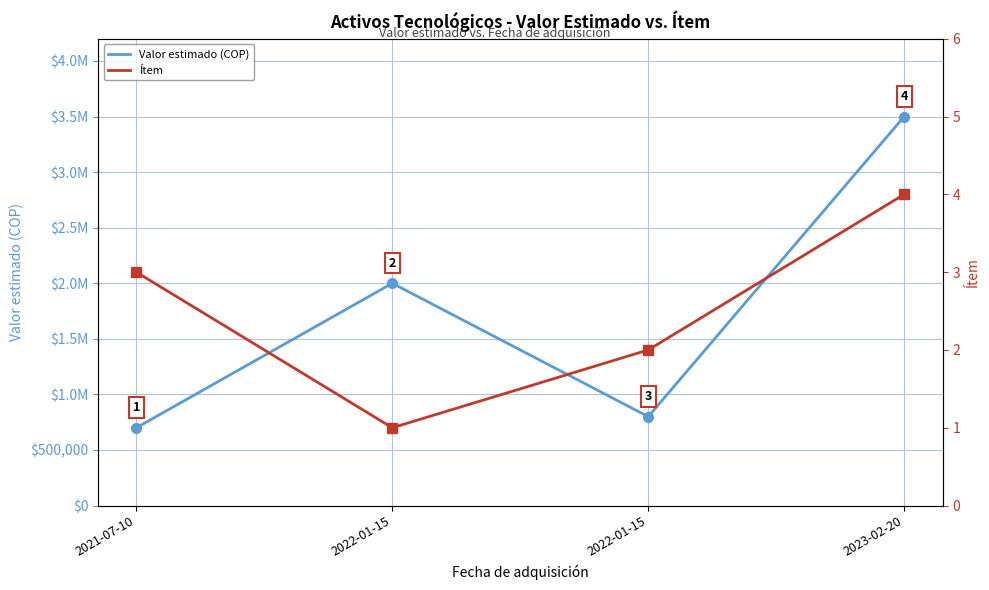

At how many categories does at least one series exceed 996359?

2